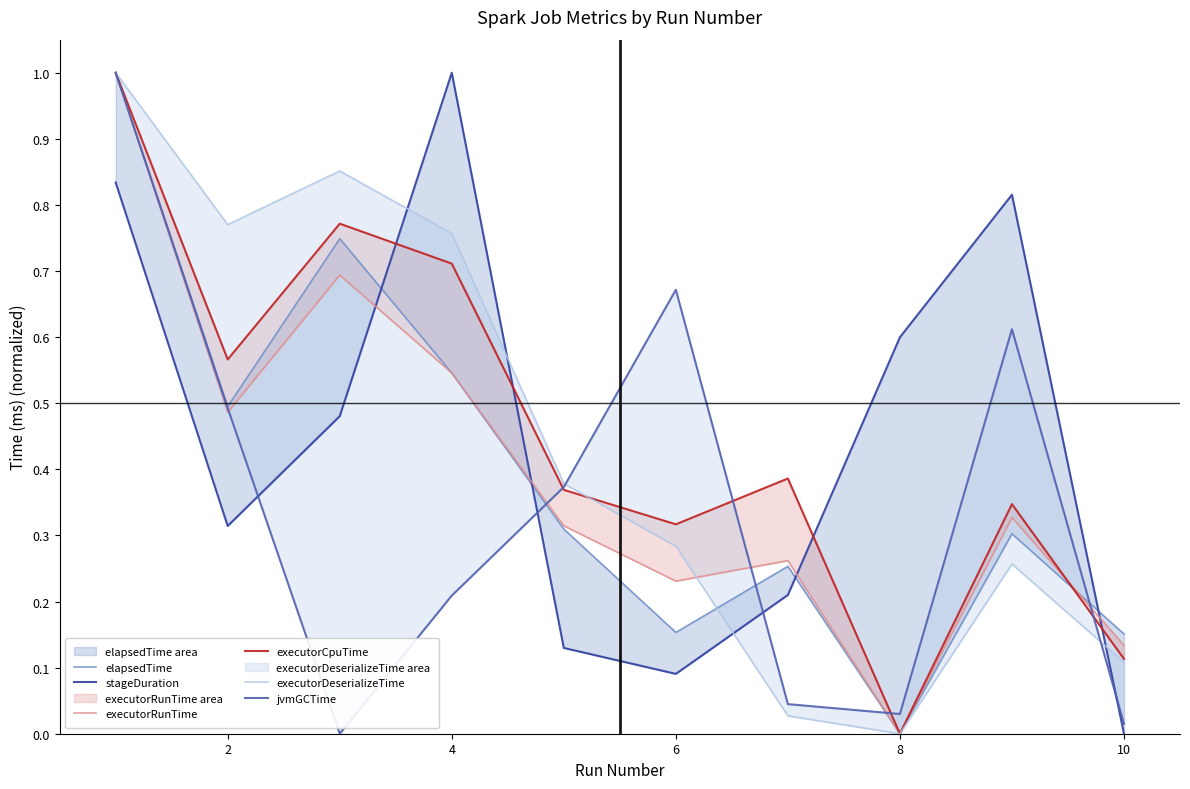

Does the chart have visible grid lines?

No